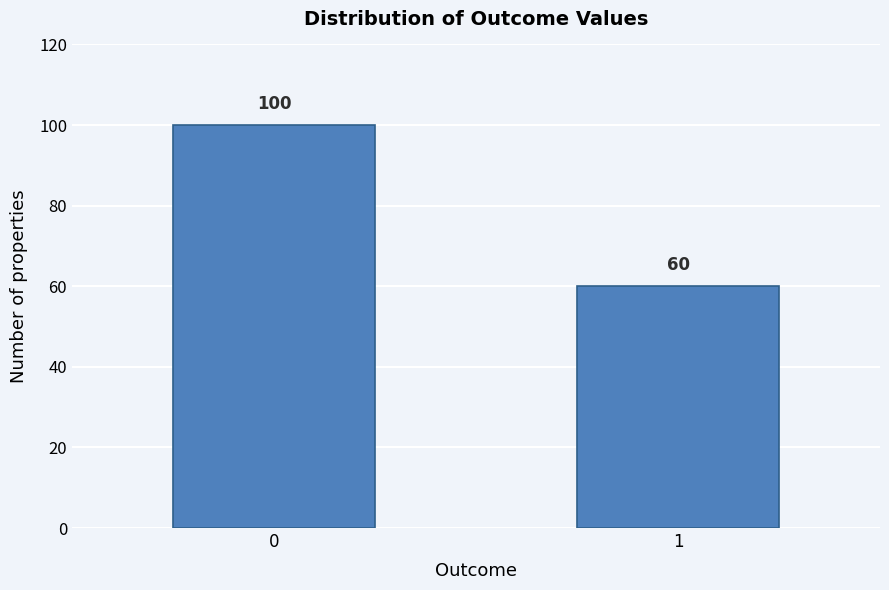

Reading left to right, extract all data points from this chart.

100	60